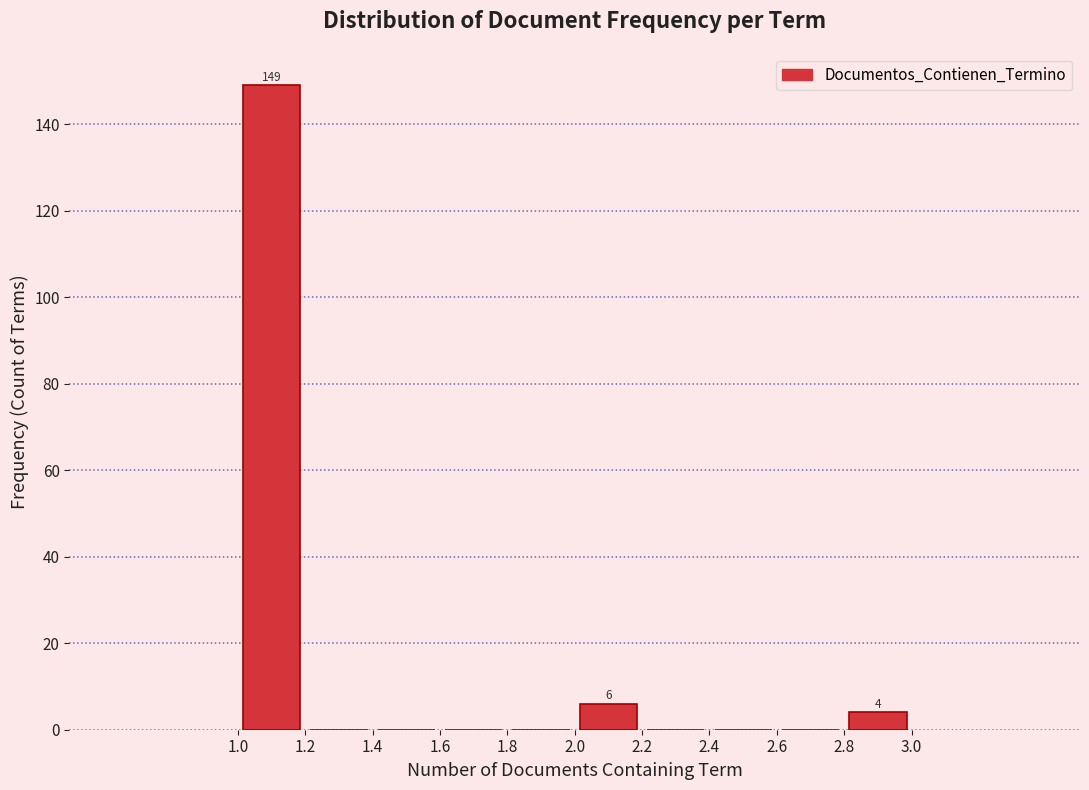

Over which range of the x-axis is the bar tallest?

1.0 to 1.2